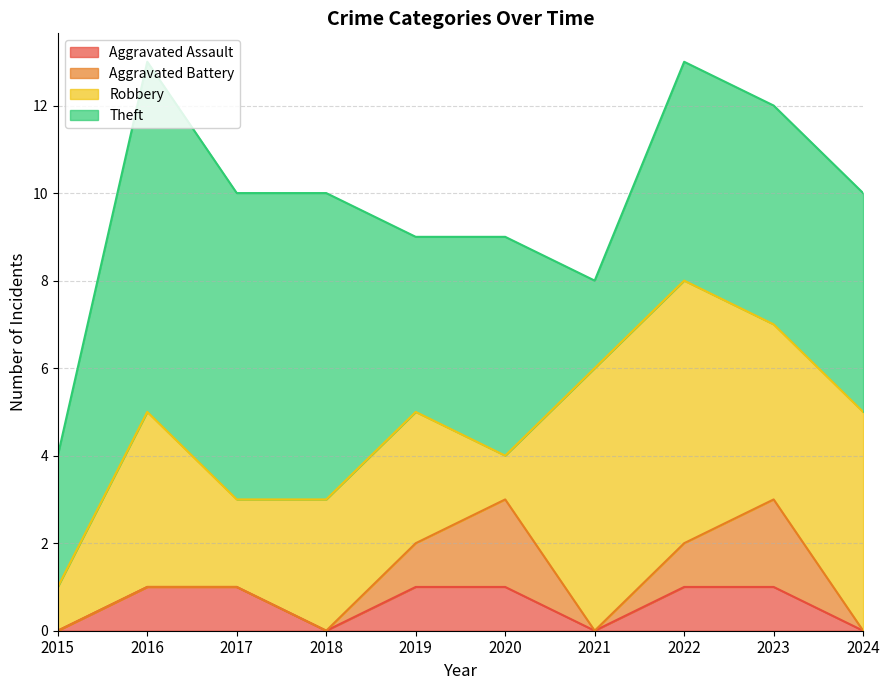

What is the minimum value for Theft?

2